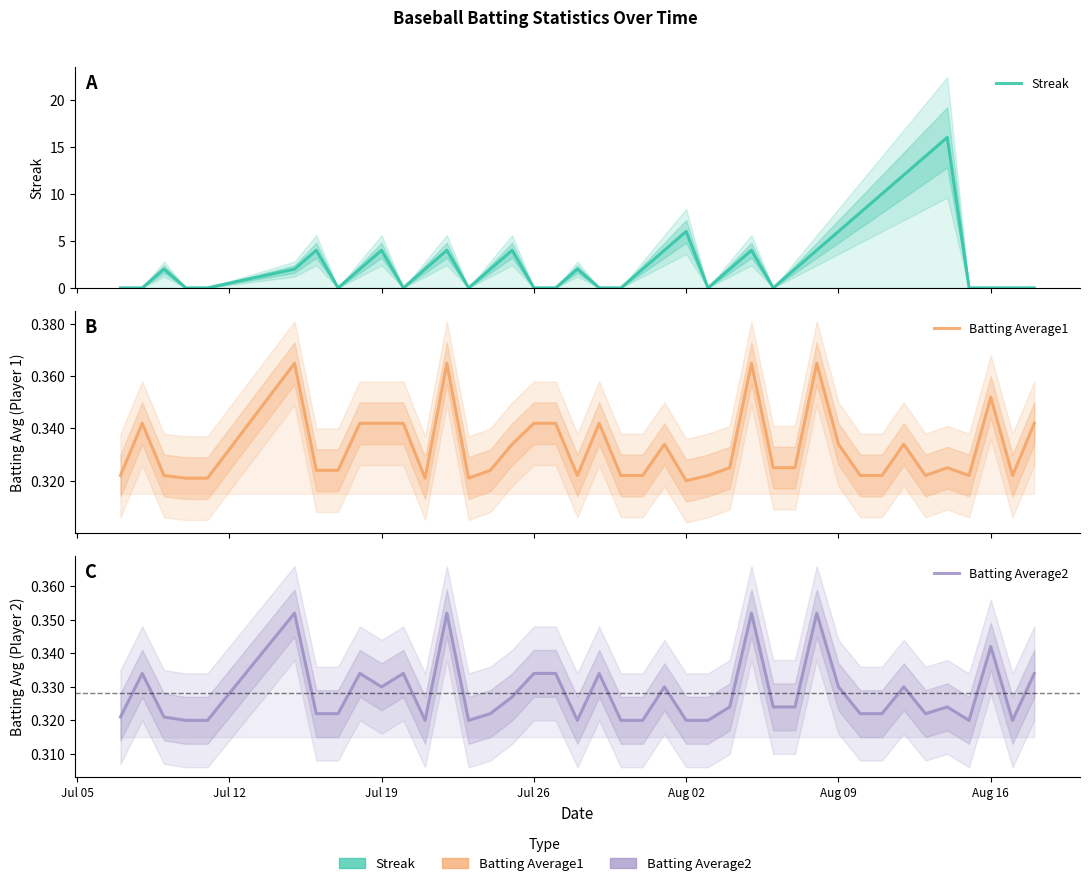

How many data points in Streak are less than 2?

17